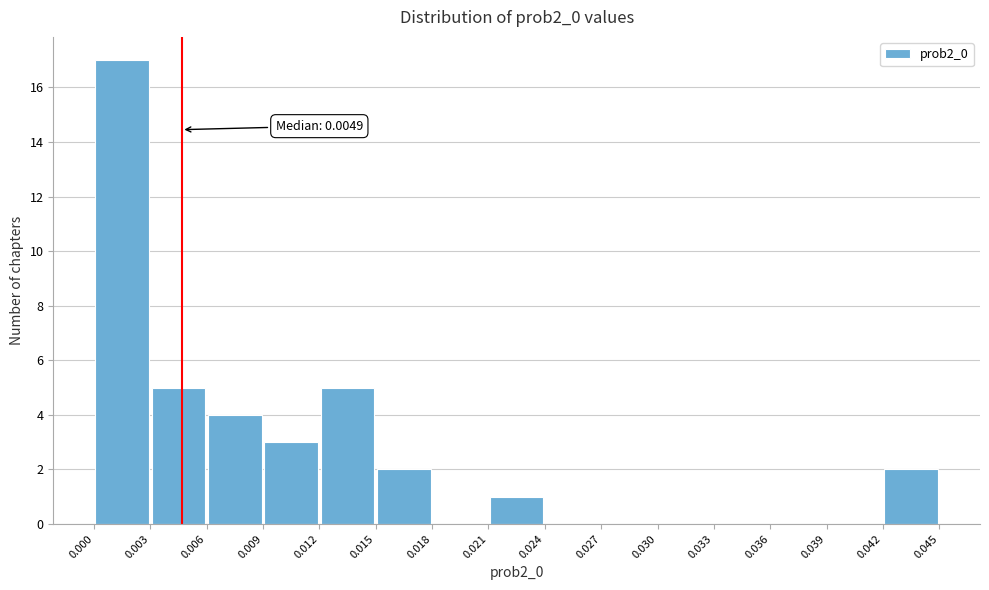

Which range on the x-axis has the tallest bar?

0.000 to 0.003